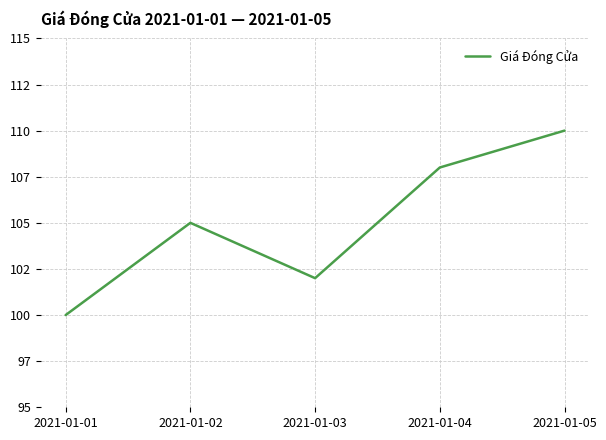

List the labels in order of value, smallest first.

2021-01-01, 2021-01-03, 2021-01-02, 2021-01-04, 2021-01-05